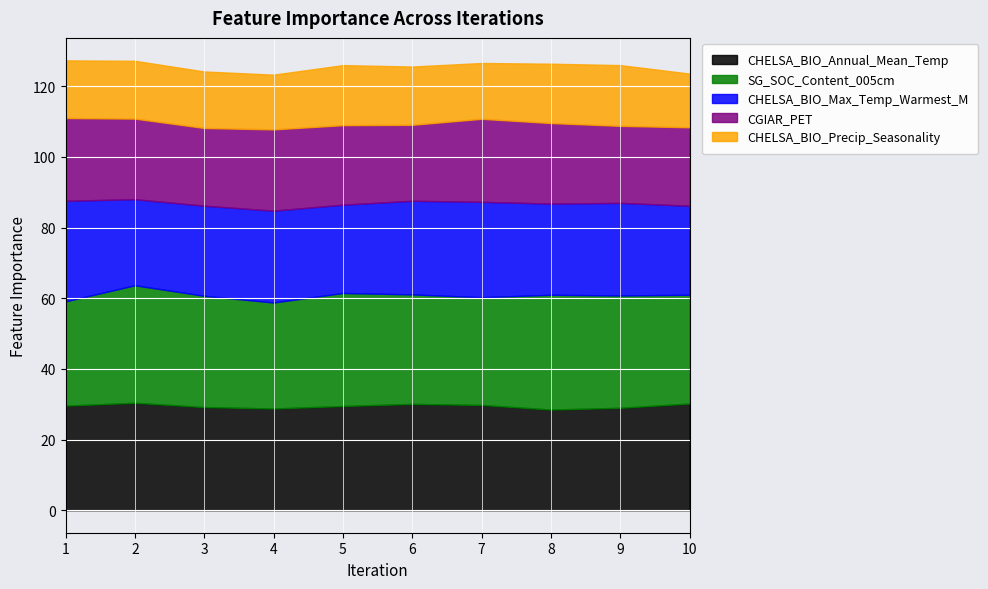

True or false: CHELSA_BIO_Annual_Mean_Temp has a value of 30.2 at 10.

True